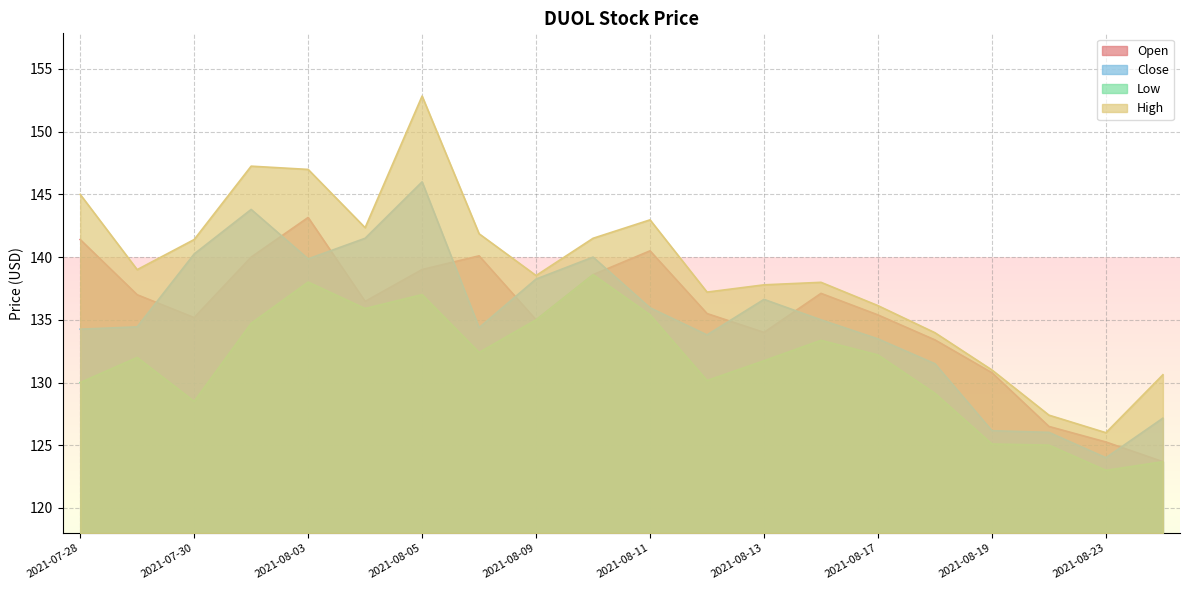

Where is the first local minimum for High?

2021-07-29